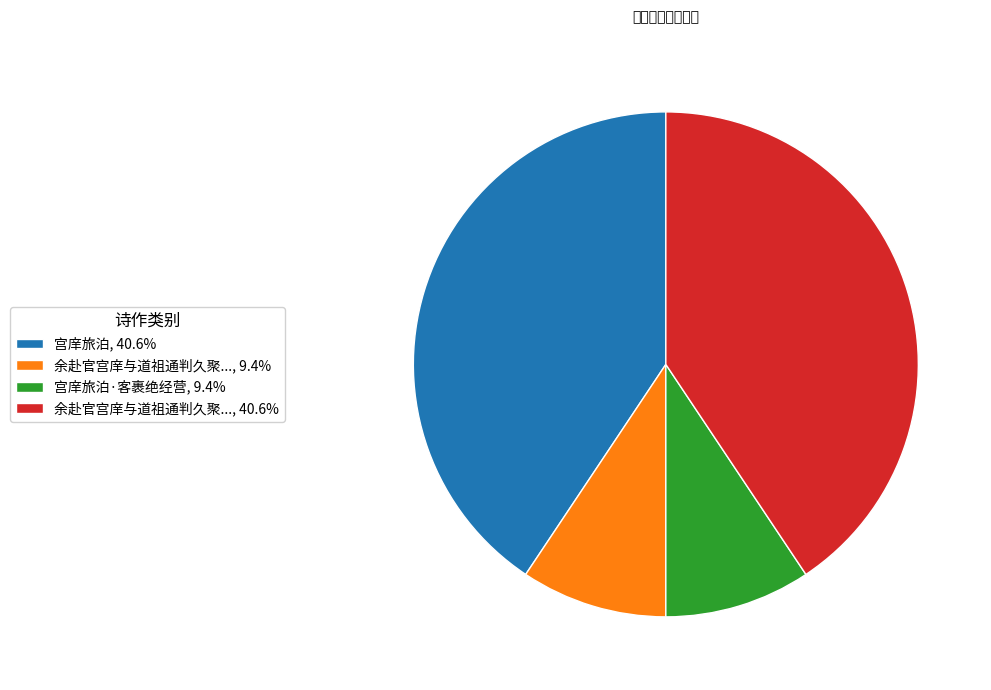

Is there any slice that represents more than half of the pie?

No